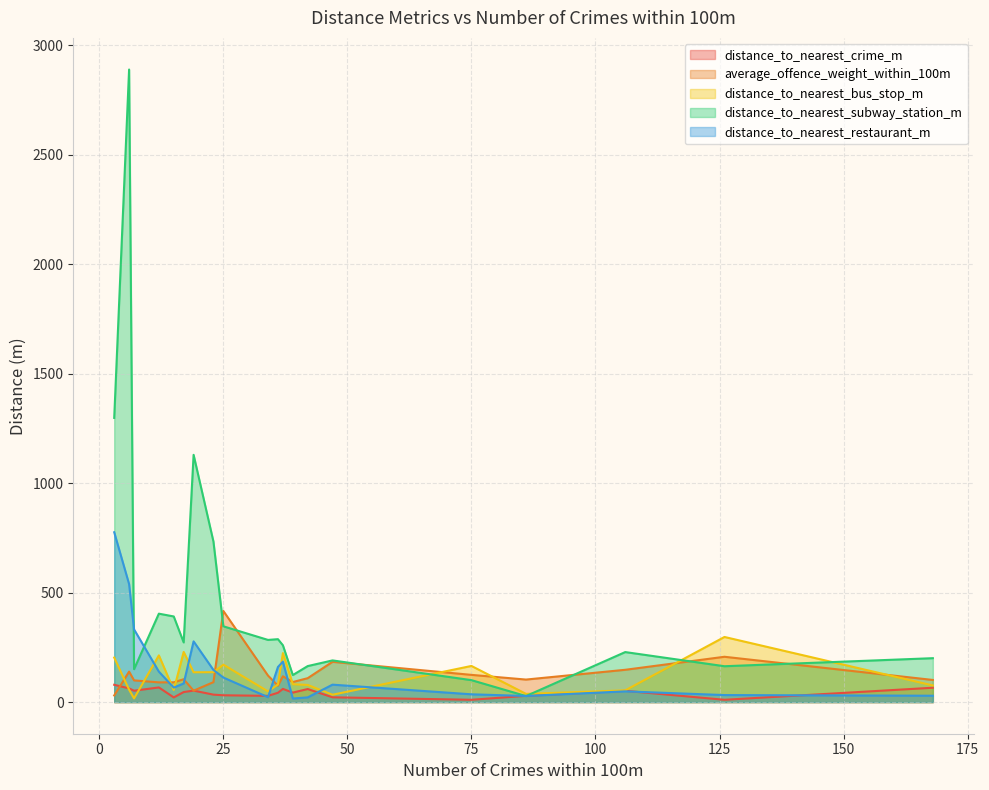

Rank the series by their maximum value, from highest to lowest.

distance_to_nearest_subway_station_m, distance_to_nearest_restaurant_m, average_offence_weight_within_100m, distance_to_nearest_bus_stop_m, distance_to_nearest_crime_m